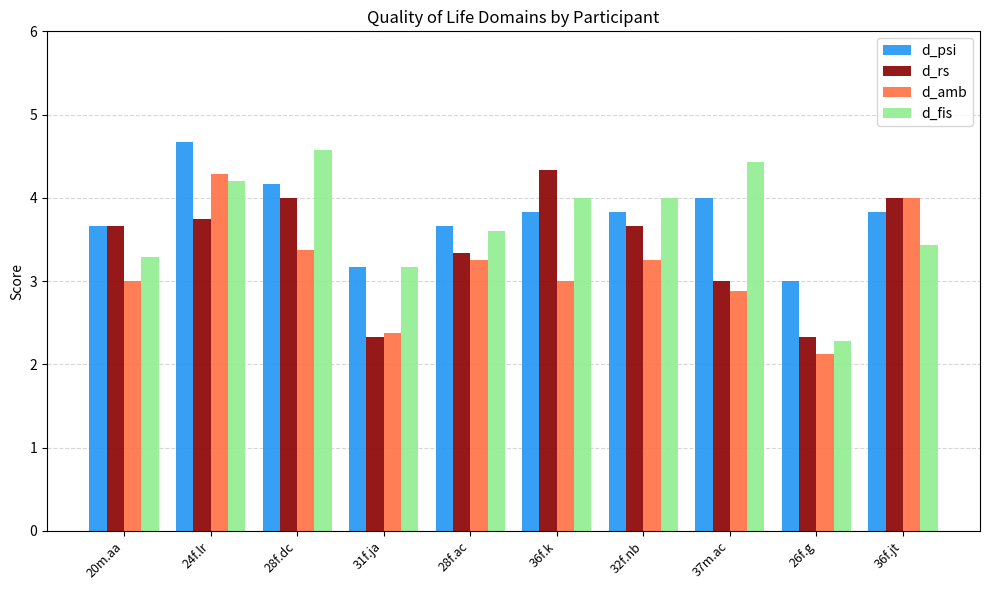

At which category does the chart reach its minimum across all series?

26f.g